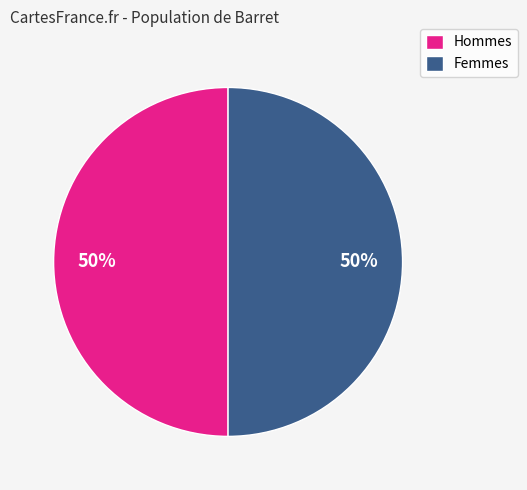

How many slices are in this pie chart?

2